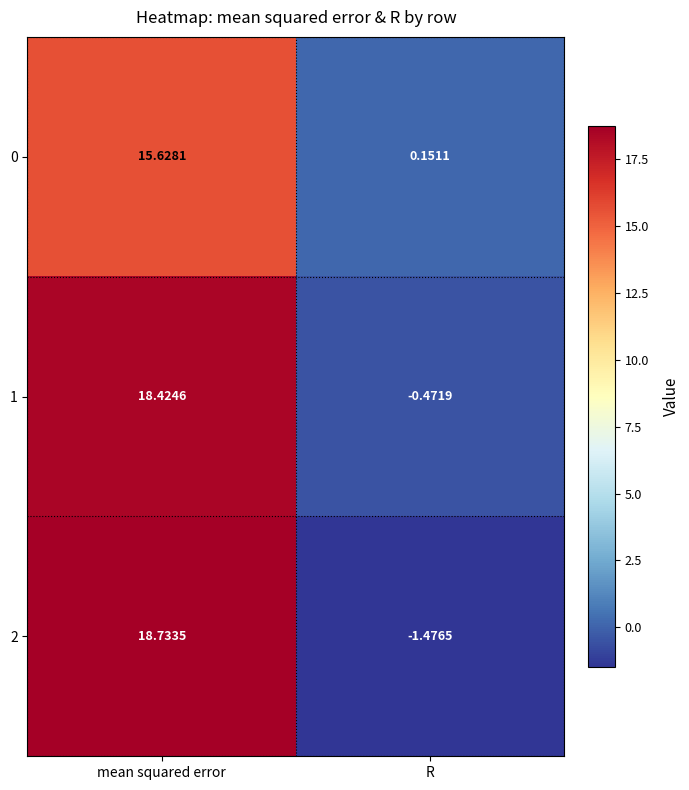

At which category is the sum across all series the highest?

mean squared error